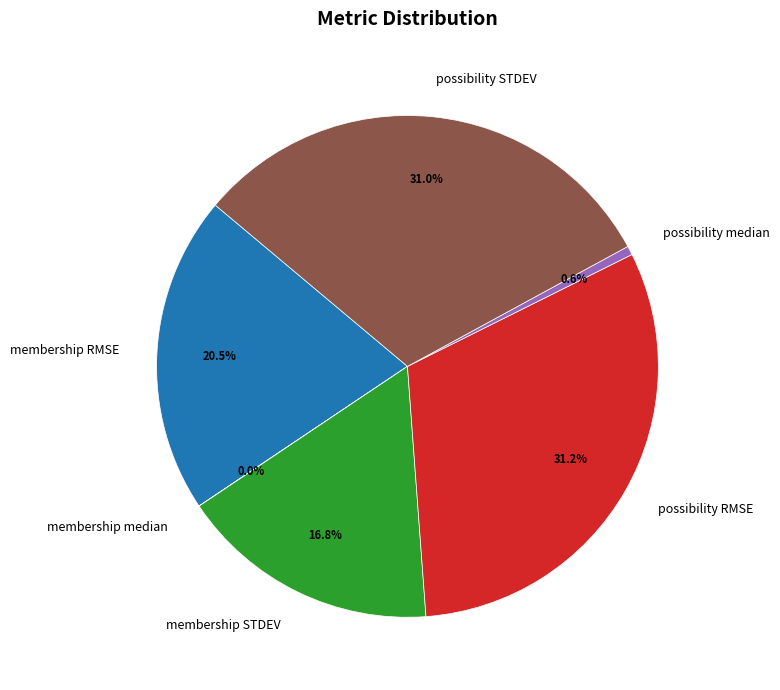

Does any single category account for the majority?

No